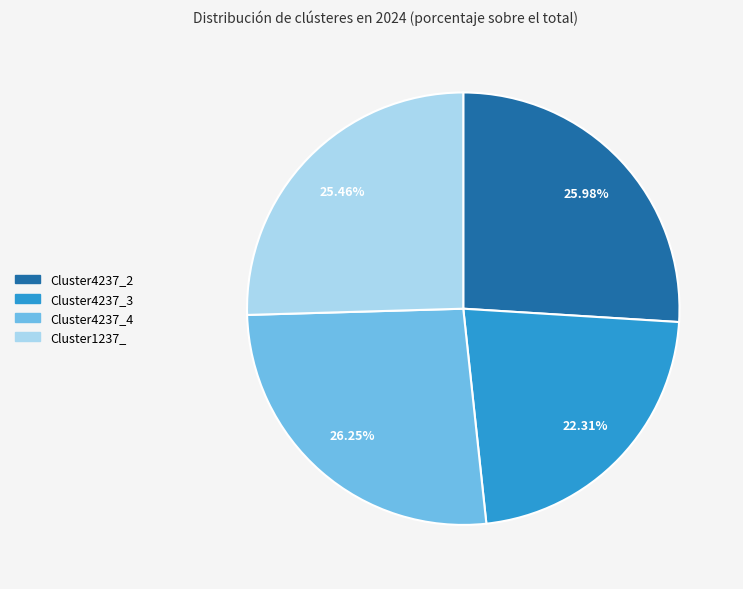

What portion of the pie excludes Cluster1237_?

74.5%